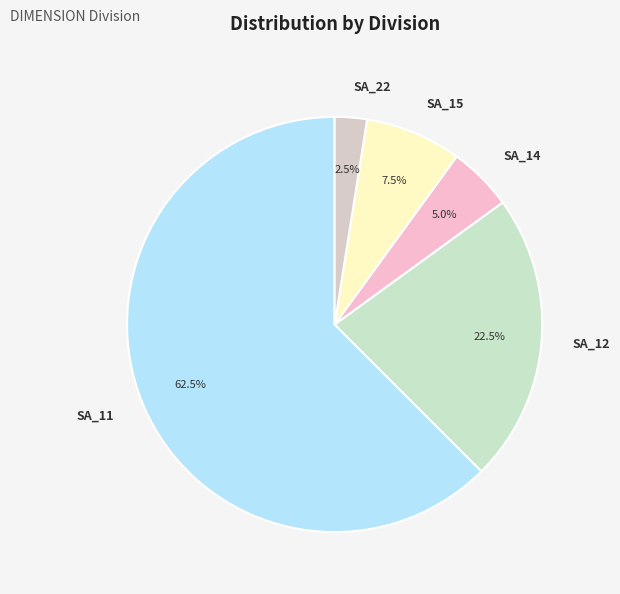

Which slice is the largest?

SA_11